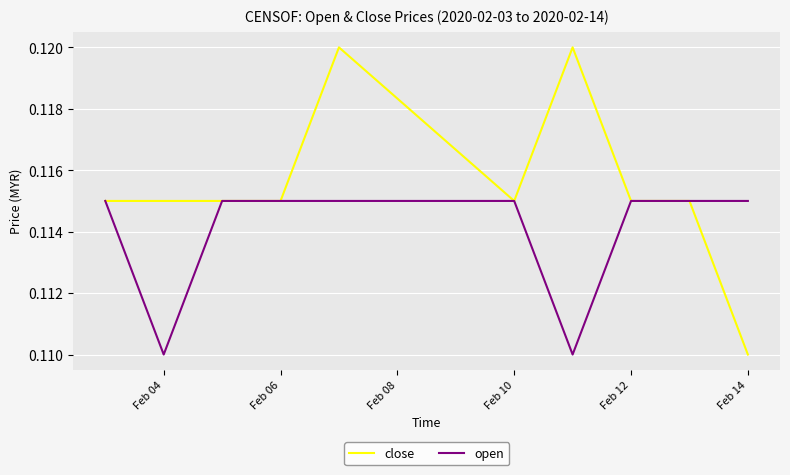

Which series has the largest range (max minus min)?

close